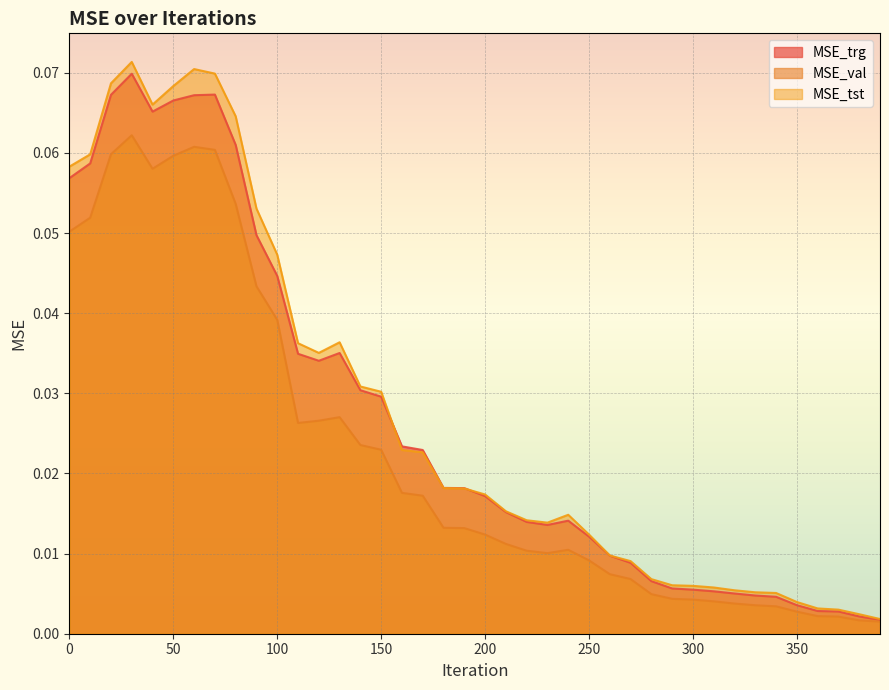

What are all the series names shown in the legend?

MSE_trg, MSE_val, MSE_tst